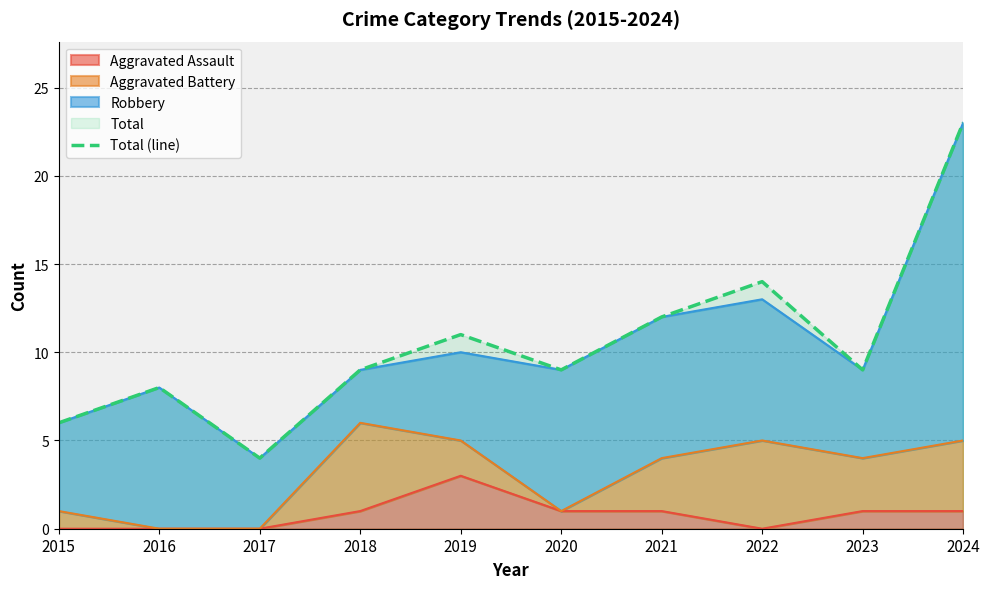

Where is the data nearest to the value 13?

2021